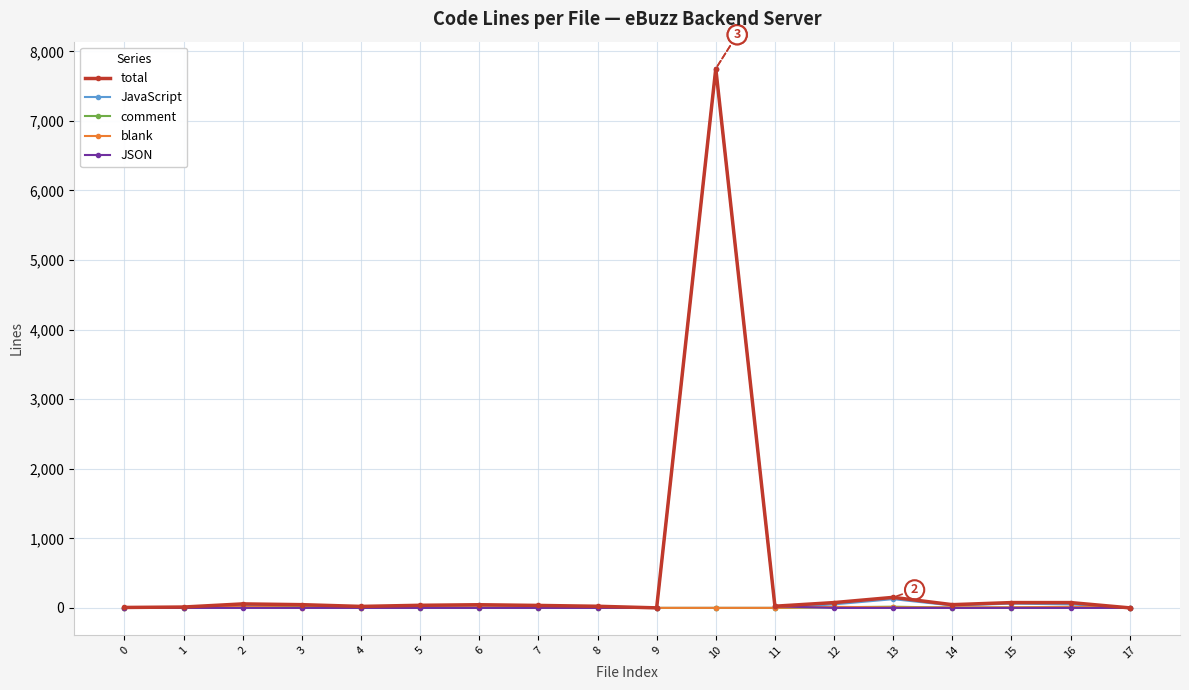

What are all the series names shown in the legend?

total, JavaScript, comment, blank, JSON